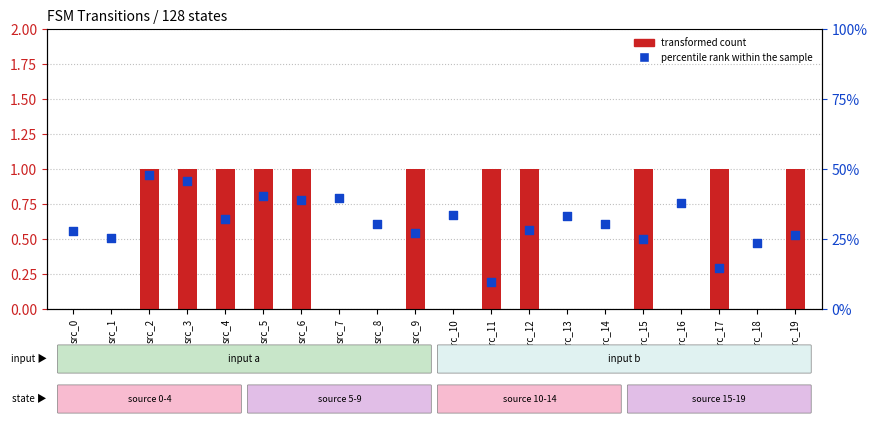

Which series reaches the minimum Y coordinate?

transformed count